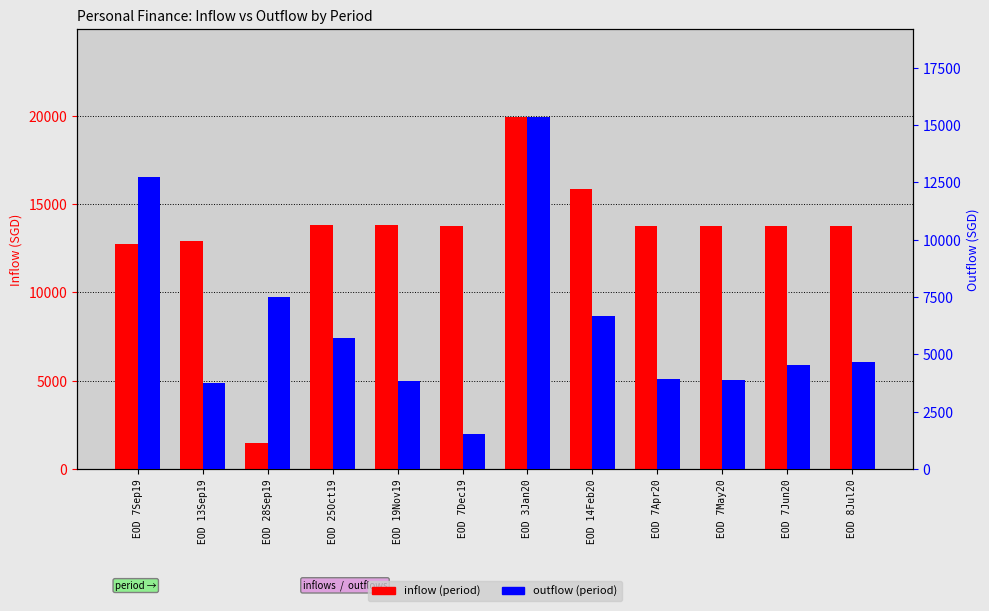

What is the average value of the outflow series?

6175.0